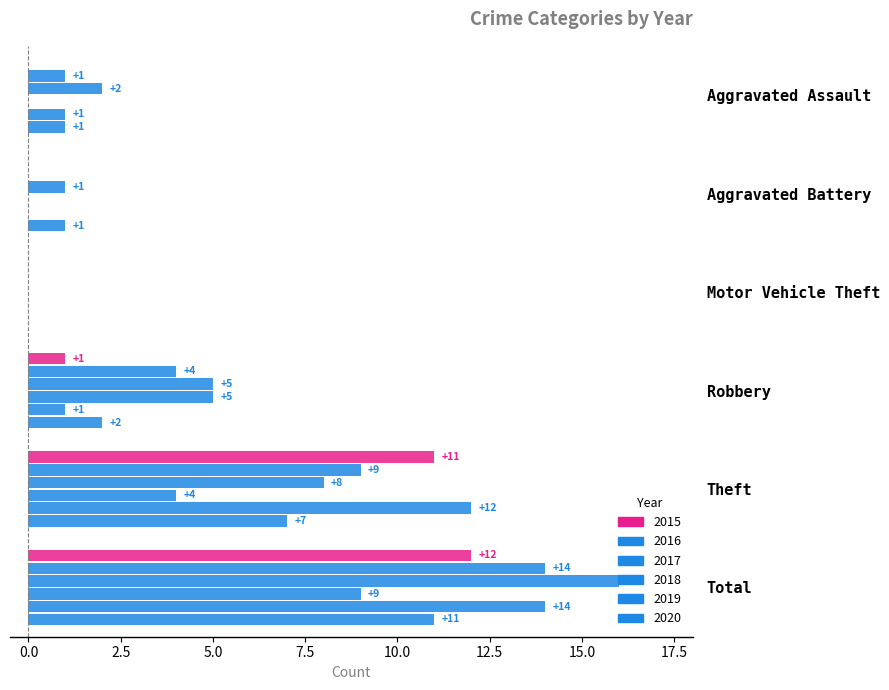

How many distinct data groups are displayed?

6